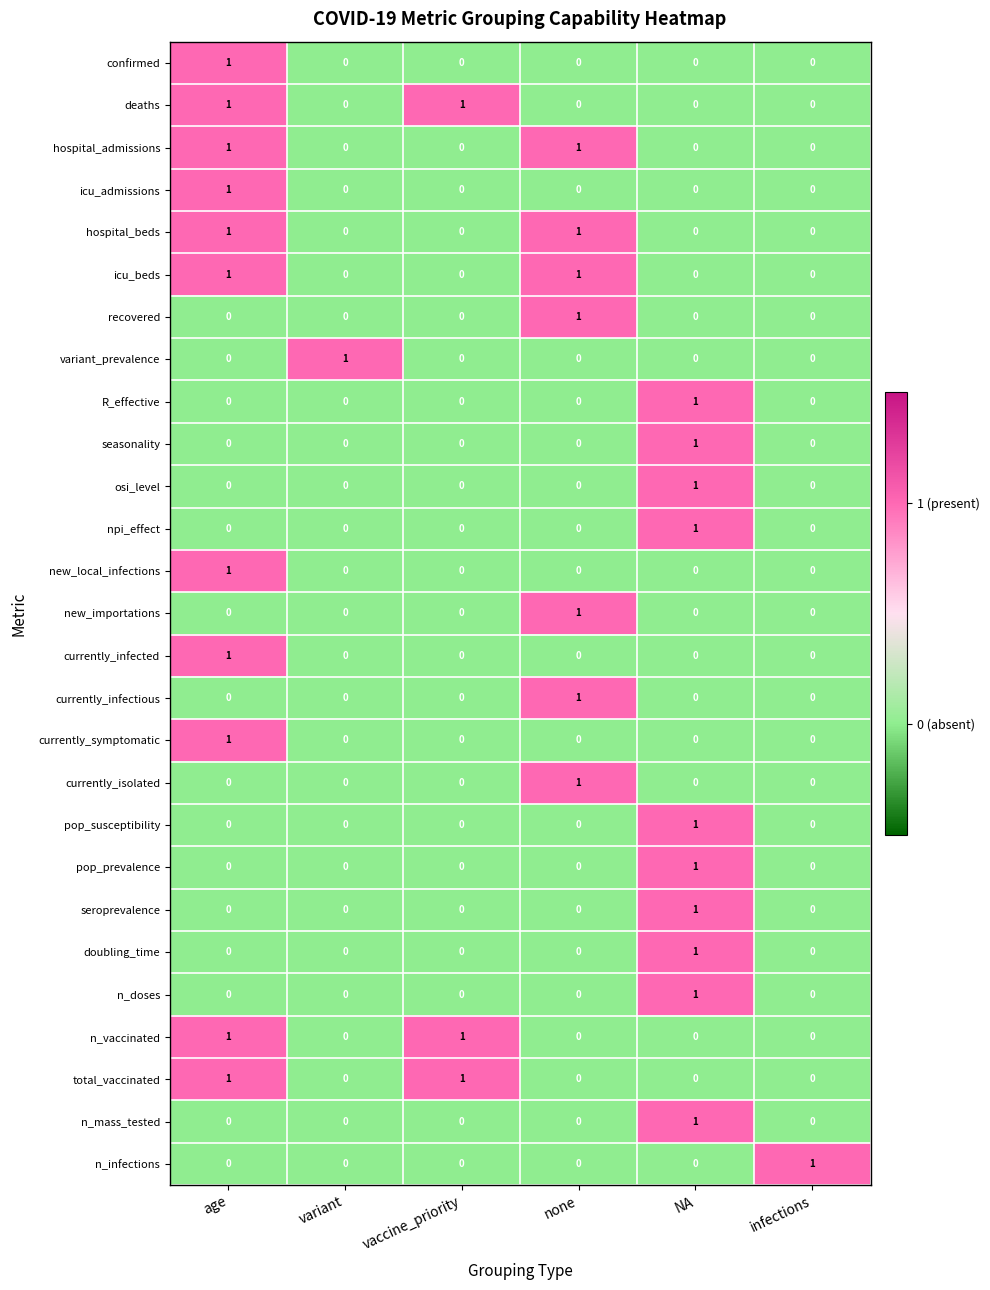

Which category has the highest value in the currently_infectious series?

none